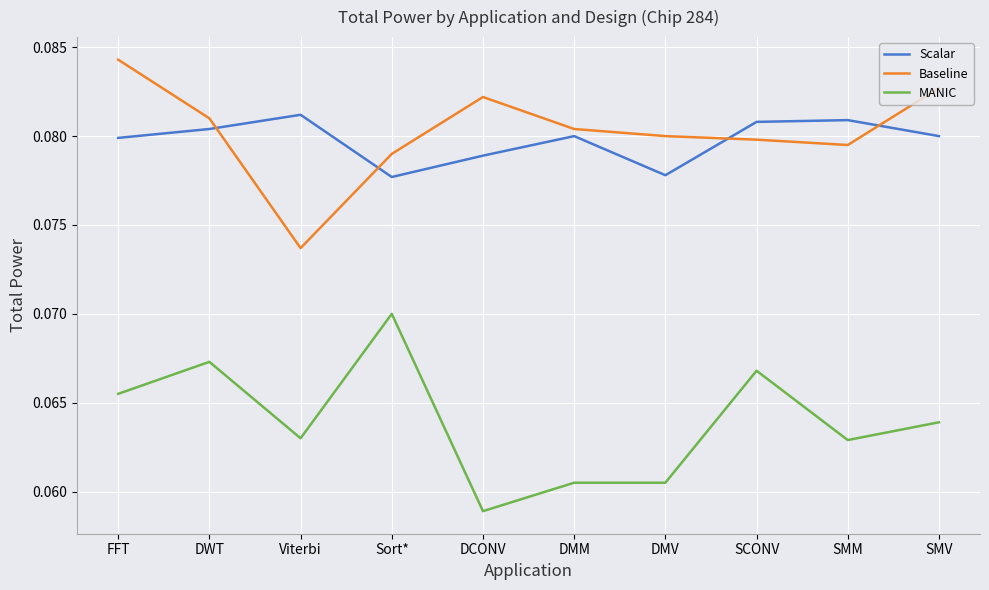

Which category has the highest value across all series?

FFT